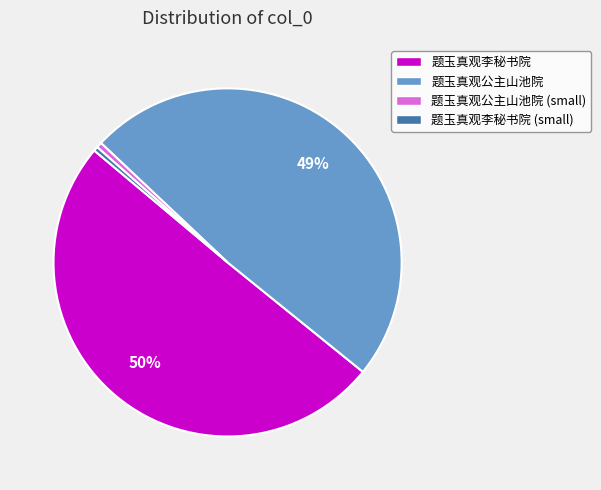

How many slices are in this pie chart?

4